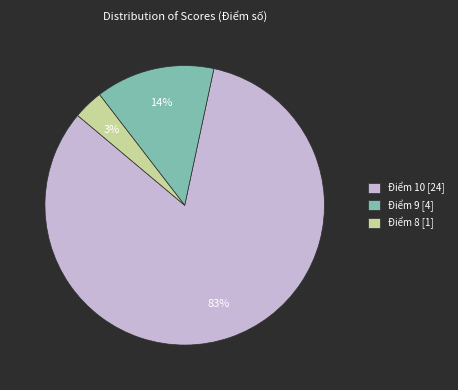

To the nearest percent, what is the combined percentage of Điểm 8 [1] and Điểm 9 [4]?

17%